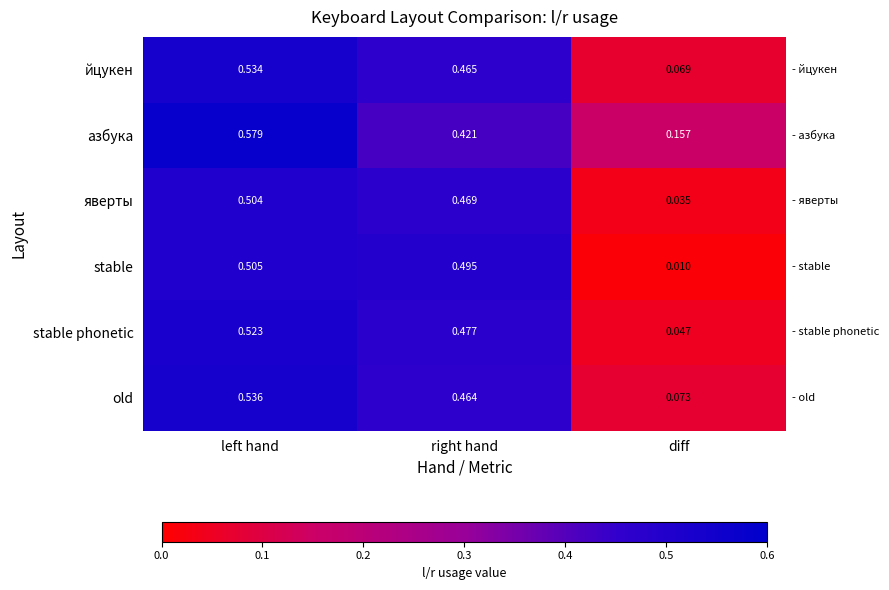

Which series has the largest range (max minus min)?

stable